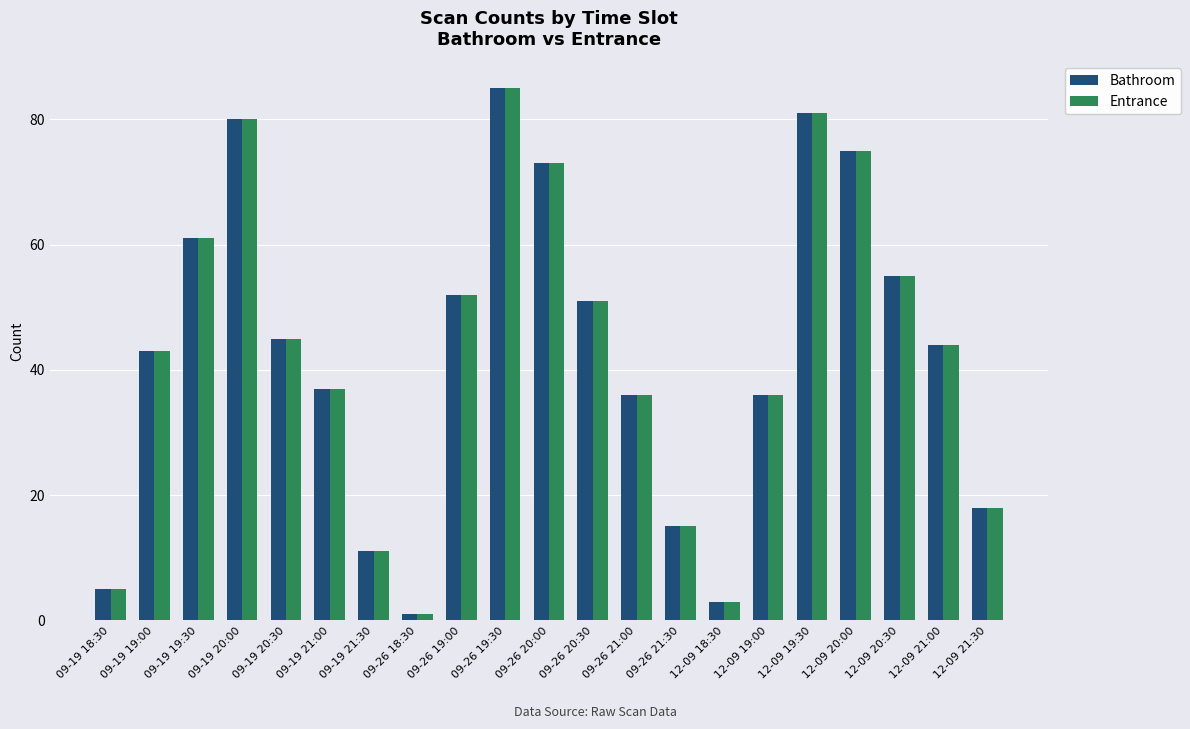

The value of Bathroom at 09-26 19:30 is 85. True or false?

True